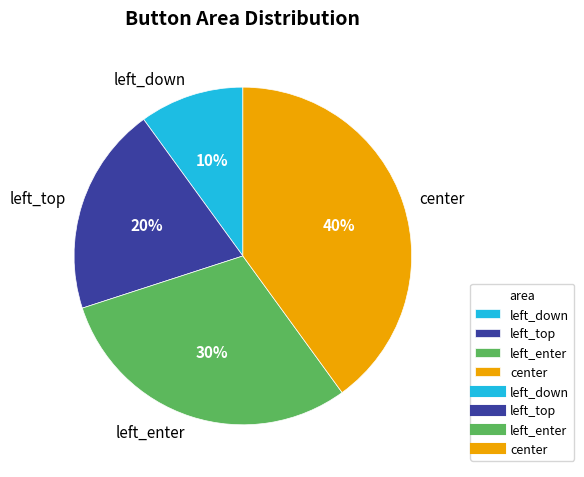

Rank the categories by value from highest to lowest.

center, left_enter, left_top, left_down